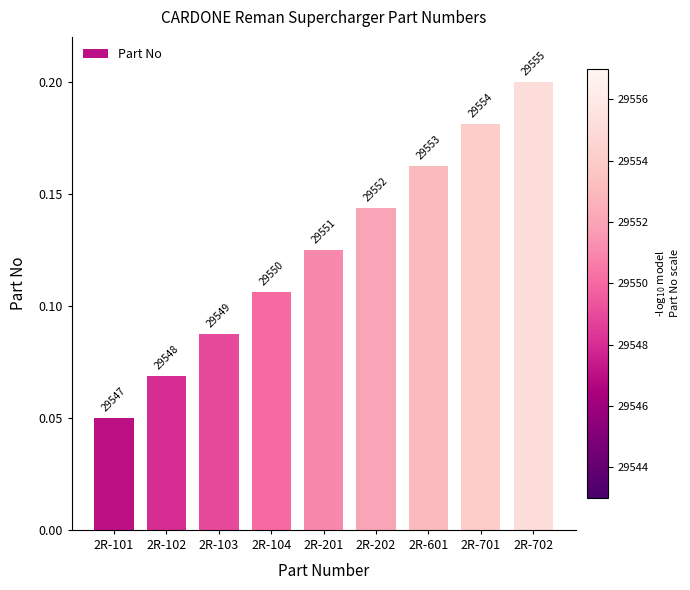

How many bars are there in total?

9